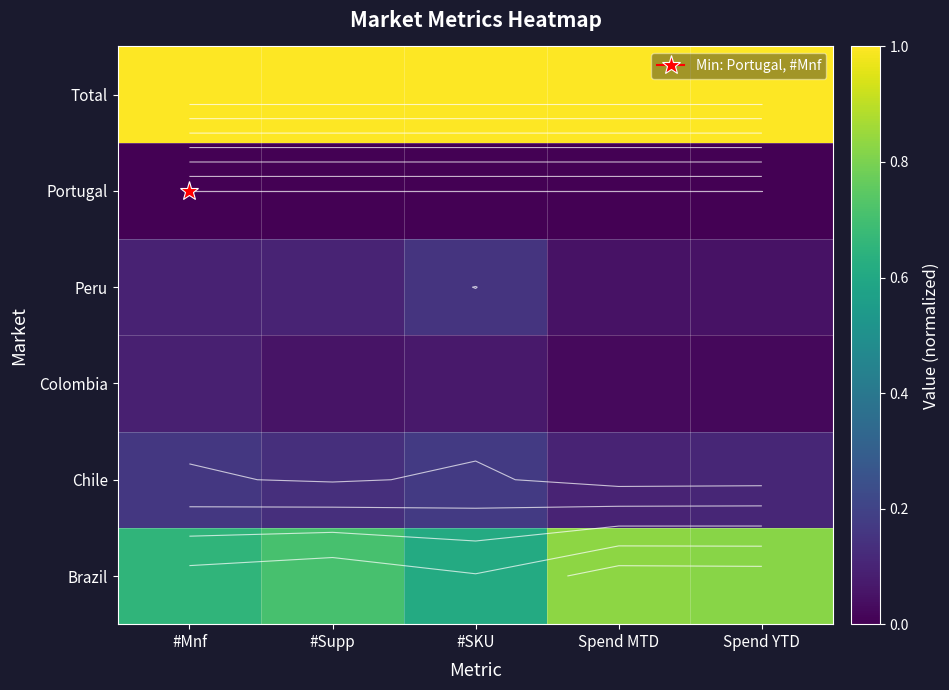

Is it true that Total equals 1.0 at #SKU?

True